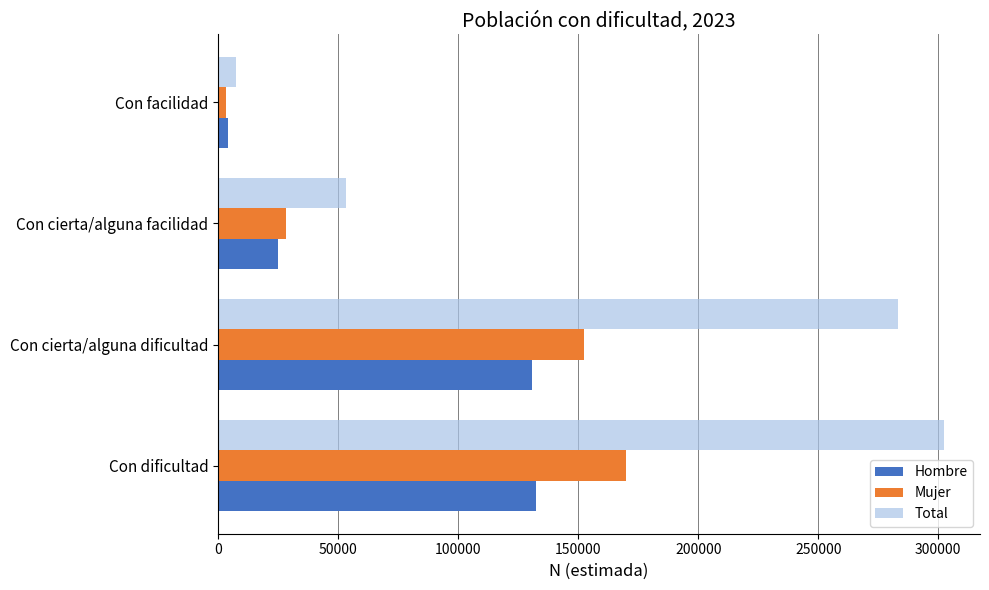

How many data points does each series have?

4